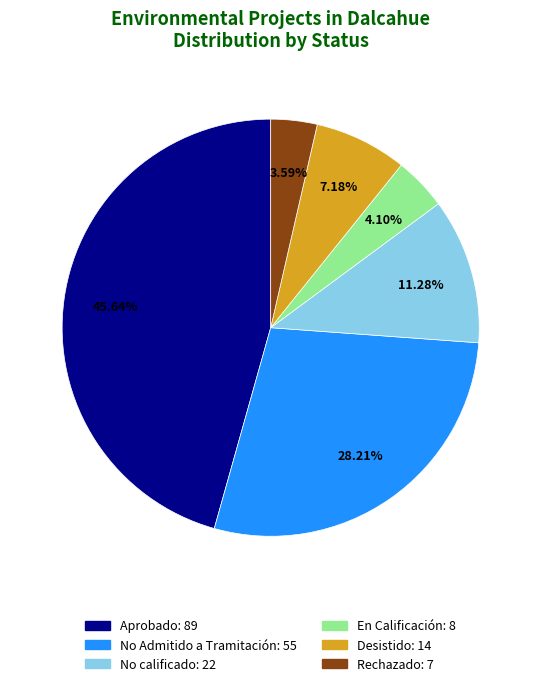

How many slices are in this pie chart?

6